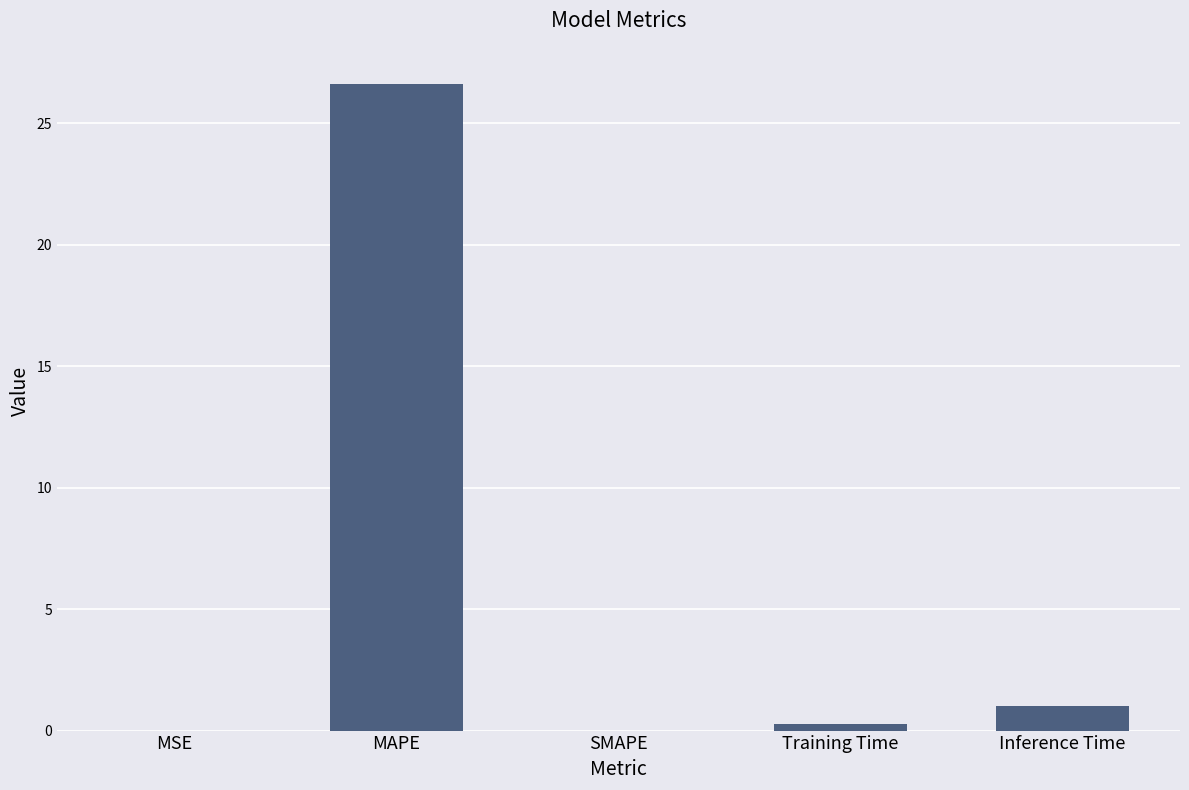

How many data points does each series have?

5